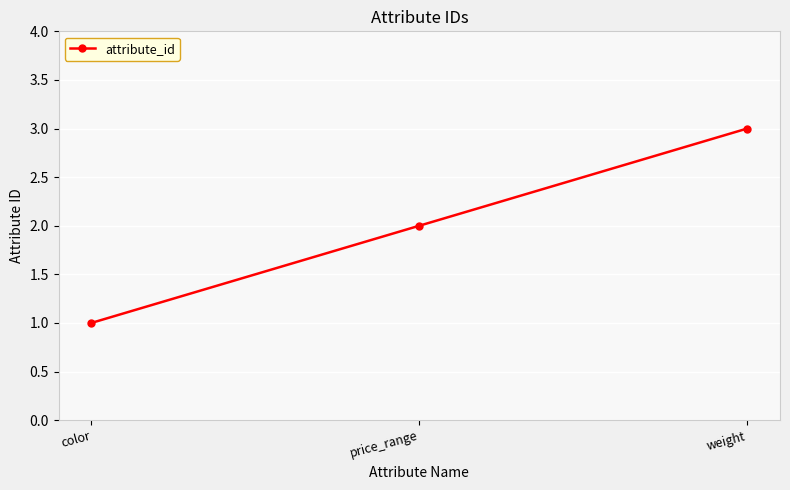

Does the chart display data point markers on the line(s)?

Yes